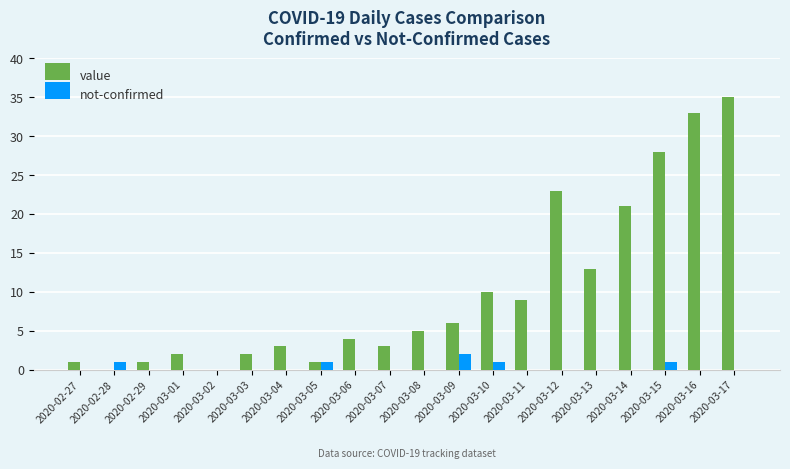

Reading right to left, list all the values displayed in this chart.

value: 2020-03-17=35	2020-03-16=33	2020-03-15=28	2020-03-14=21	2020-03-13=13	2020-03-12=23	2020-03-11=9	2020-03-10=10	2020-03-09=6	2020-03-08=5	2020-03-07=3	2020-03-06=4	2020-03-05=1	2020-03-04=3	2020-03-03=2	2020-03-02=0	2020-03-01=2	2020-02-29=1	2020-02-28=0	2020-02-27=1
not-confirmed: 2020-03-17=0	2020-03-16=0	2020-03-15=1	2020-03-14=0	2020-03-13=0	2020-03-12=0	2020-03-11=0	2020-03-10=1	2020-03-09=2	2020-03-08=0	2020-03-07=0	2020-03-06=0	2020-03-05=1	2020-03-04=0	2020-03-03=0	2020-03-02=0	2020-03-01=0	2020-02-29=0	2020-02-28=1	2020-02-27=0